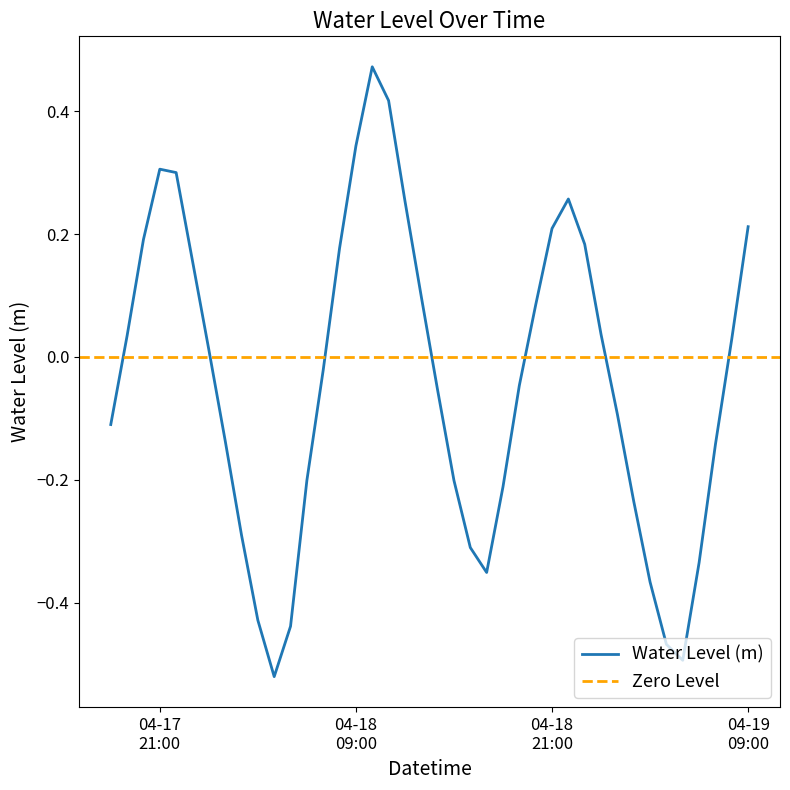

Rank the categories by value from lowest to highest.

2025-04-18 04:00:00, 2025-04-19 05:00:00, 2025-04-19 04:00:00, 2025-04-18 05:00:00, 2025-04-18 03:00:00, 2025-04-19 03:00:00, 2025-04-18 17:00:00, 2025-04-19 06:00:00, 2025-04-18 16:00:00, 2025-04-18 02:00:00, 2025-04-19 02:00:00, 2025-04-18 18:00:00, 2025-04-18 15:00:00, 2025-04-18 06:00:00, 2025-04-19 07:00:00, 2025-04-18 01:00:00, 2025-04-17 18:00:00, 2025-04-19 01:00:00, 2025-04-18 14:00:00, 2025-04-18 19:00:00, 2025-04-18 07:00:00, 2025-04-18 00:00:00, 2025-04-19 08:00:00, 2025-04-17 19:00:00, 2025-04-19 00:00:00, 2025-04-18 20:00:00, 2025-04-18 13:00:00, 2025-04-17 23:00:00, 2025-04-18 08:00:00, 2025-04-18 23:00:00, 2025-04-17 20:00:00, 2025-04-18 21:00:00, 2025-04-19 09:00:00, 2025-04-18 12:00:00, 2025-04-18 22:00:00, 2025-04-17 22:00:00, 2025-04-17 21:00:00, 2025-04-18 09:00:00, 2025-04-18 11:00:00, 2025-04-18 10:00:00